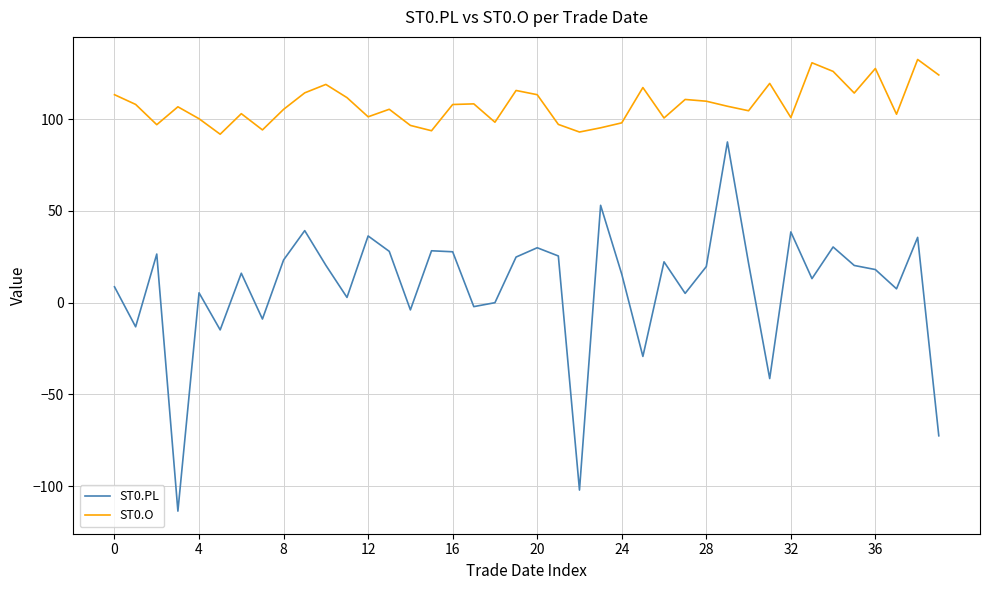

What is the maximum value shown in the chart?

132.6